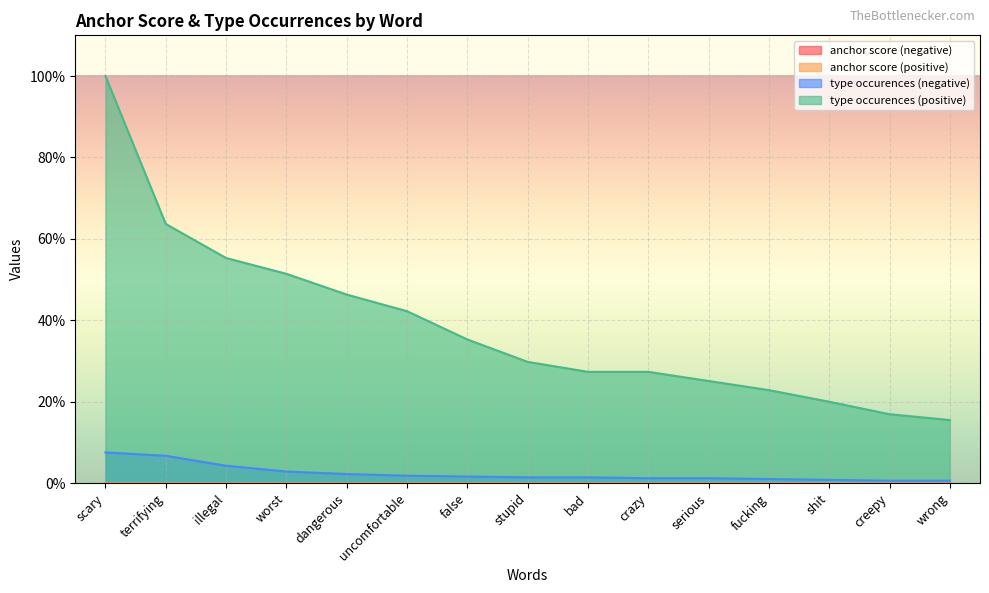

Between dangerous and wrong, which is larger?

dangerous